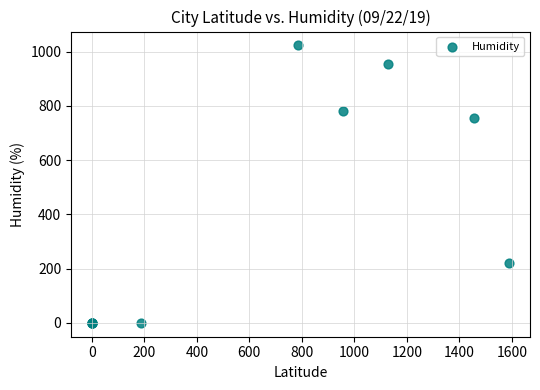

What Y value in the scatter plot is closest to 511?

754